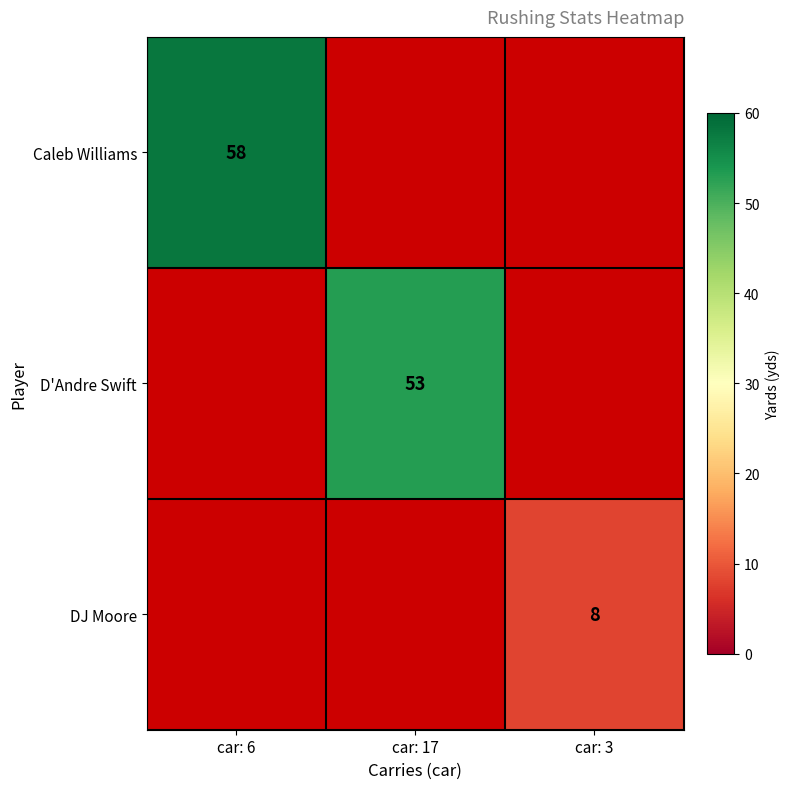

The value of DJ Moore at car: 3 is 4. True or false?

False